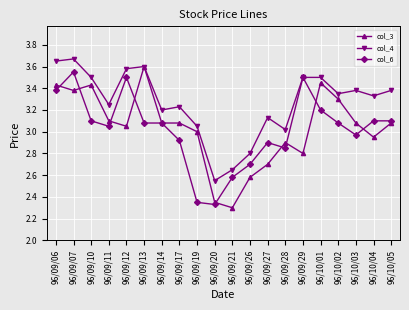

Where is the first local minimum for col_6?

96/09/11